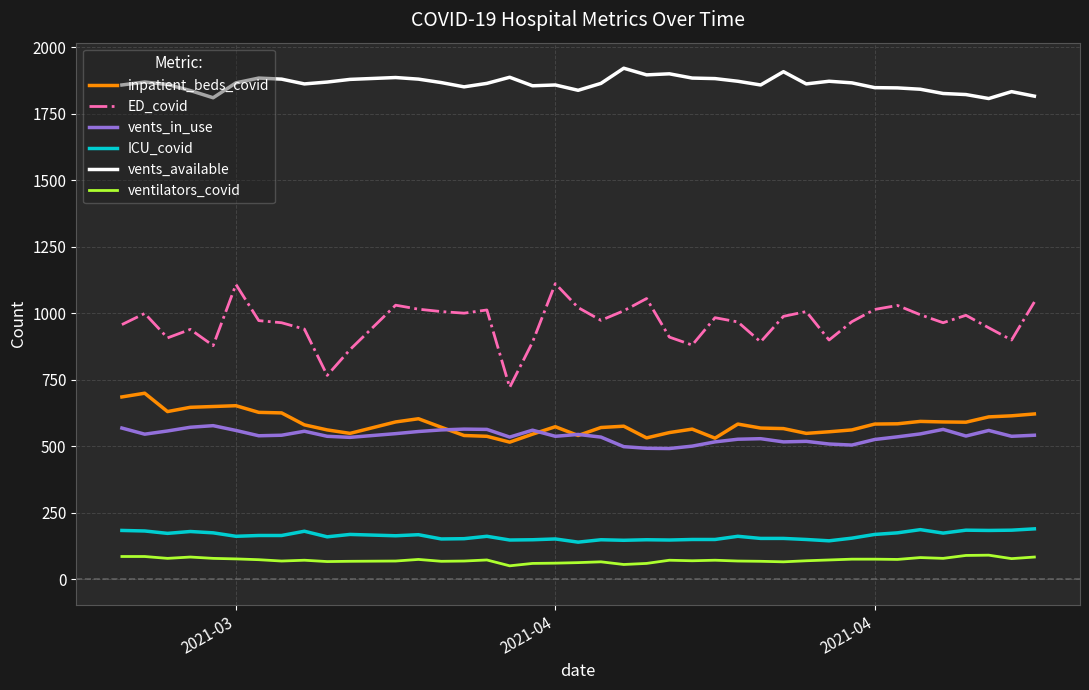

Does the chart have visible grid lines?

Yes